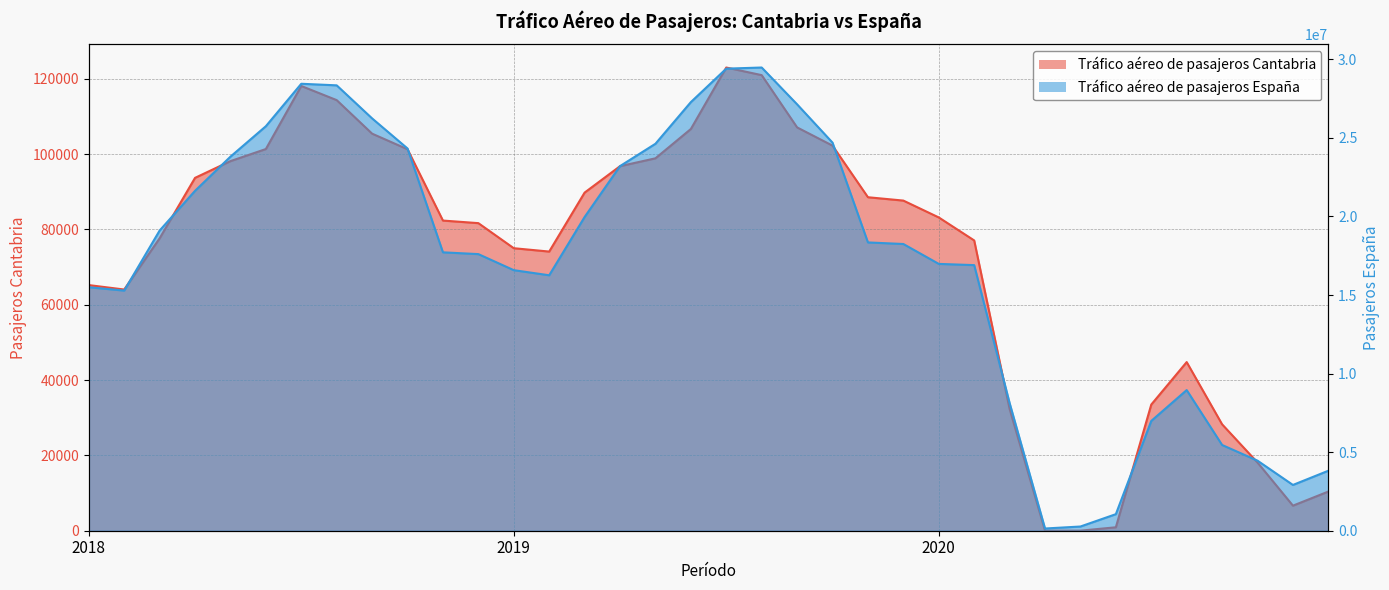

Does the chart display data point markers on the line(s)?

No